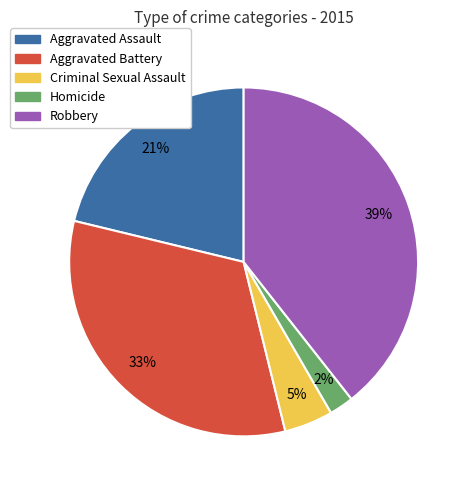

Which category has the biggest portion of the pie?

Robbery